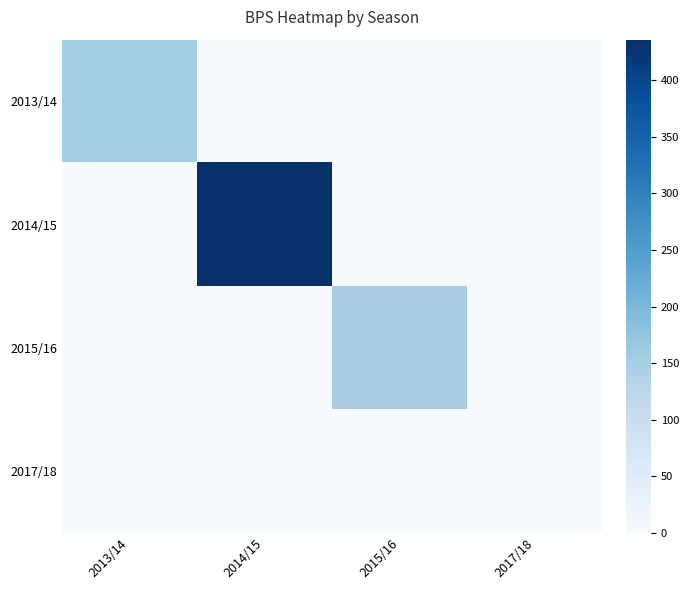

Reading left to right, what are all the values shown in this chart?

2013/14: 2013/14=154	2014/15=0	2015/16=0	2017/18=0
2014/15: 2013/14=0	2014/15=436	2015/16=0	2017/18=0
2015/16: 2013/14=0	2014/15=0	2015/16=150	2017/18=0
2017/18: 2013/14=0	2014/15=0	2015/16=0	2017/18=0